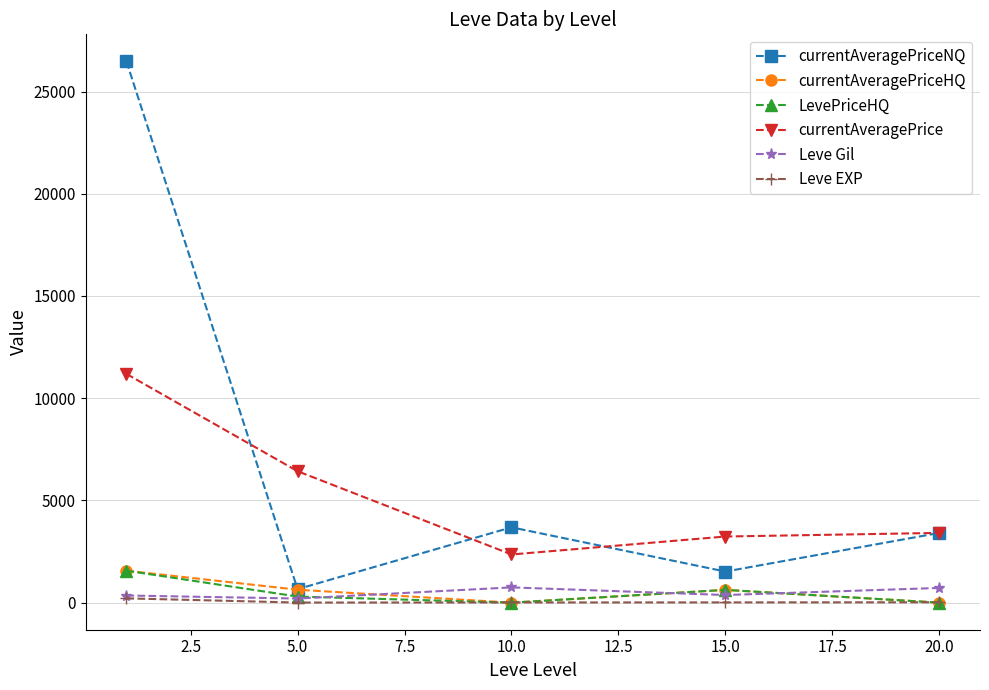

True or false: currentAveragePriceHQ and currentAveragePrice cross at least once.

False